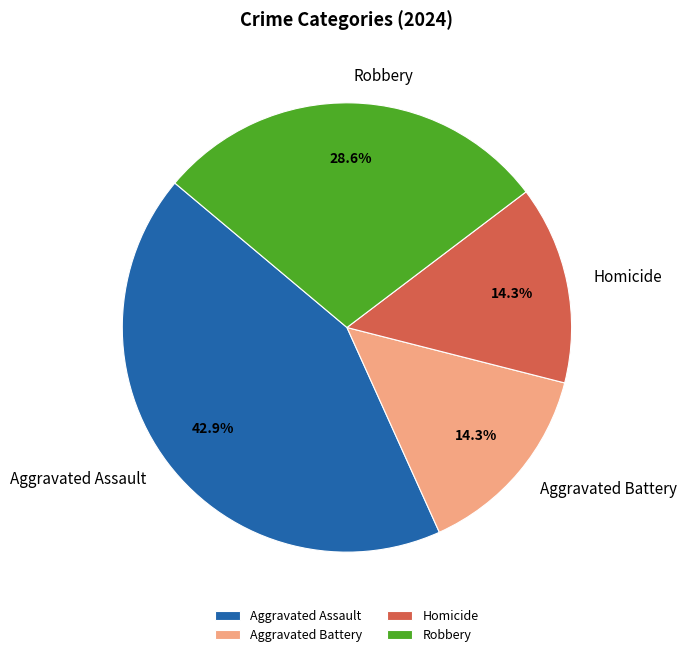

Which slice is the largest?

Aggravated Assault